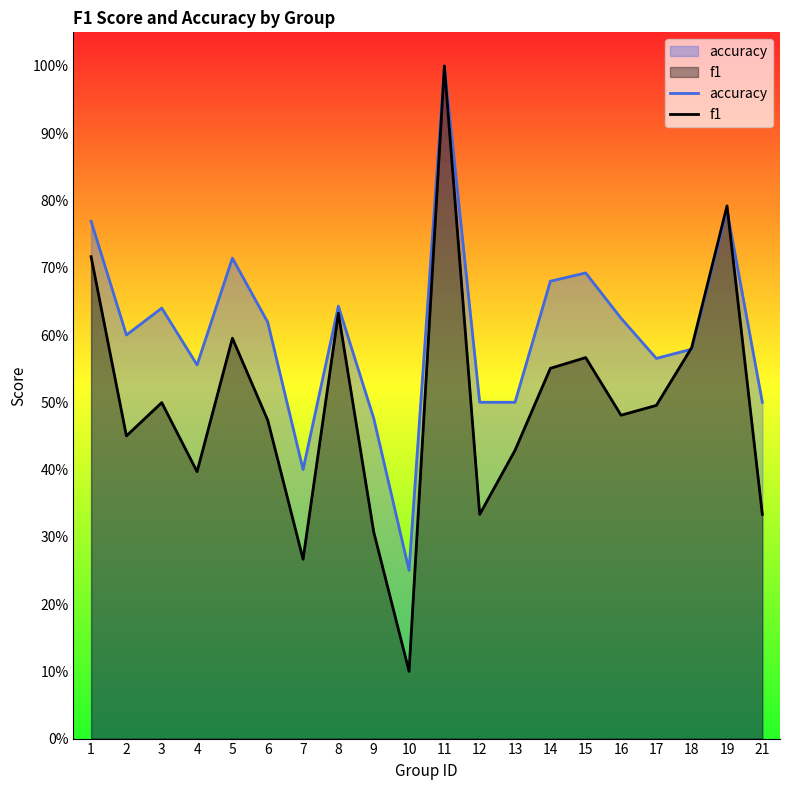

At how many categories does at least one series exceed 0?

20